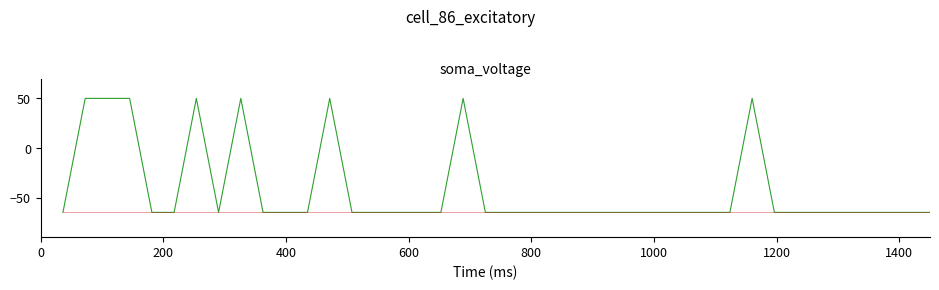

What is the minimum value shown in the chart?

-65